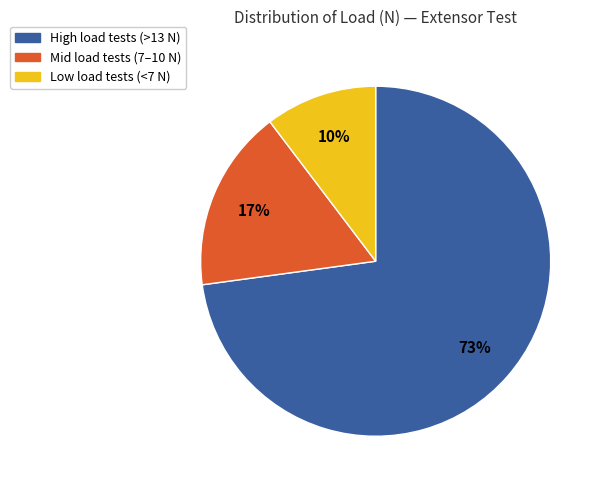

Is there any slice that represents more than half of the pie?

Yes